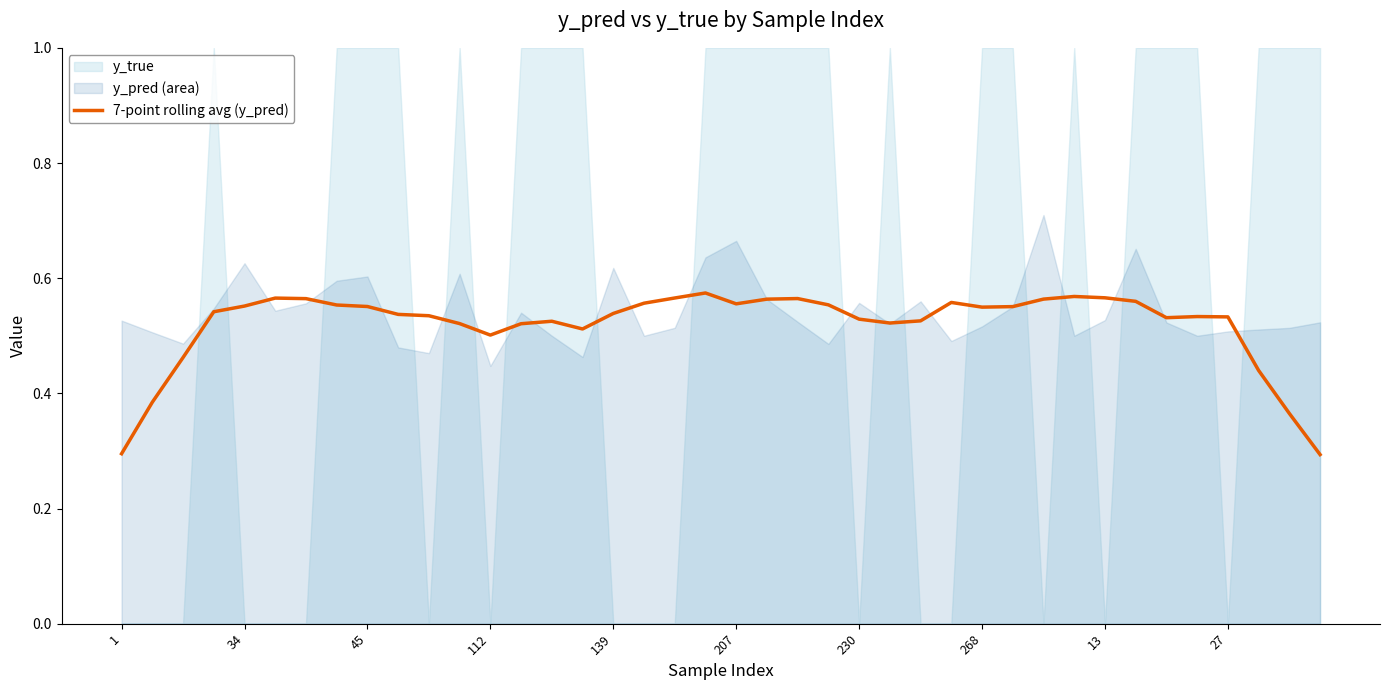

The value of 7-point rolling avg (y_pred) at 139 is 0.8. True or false?

False